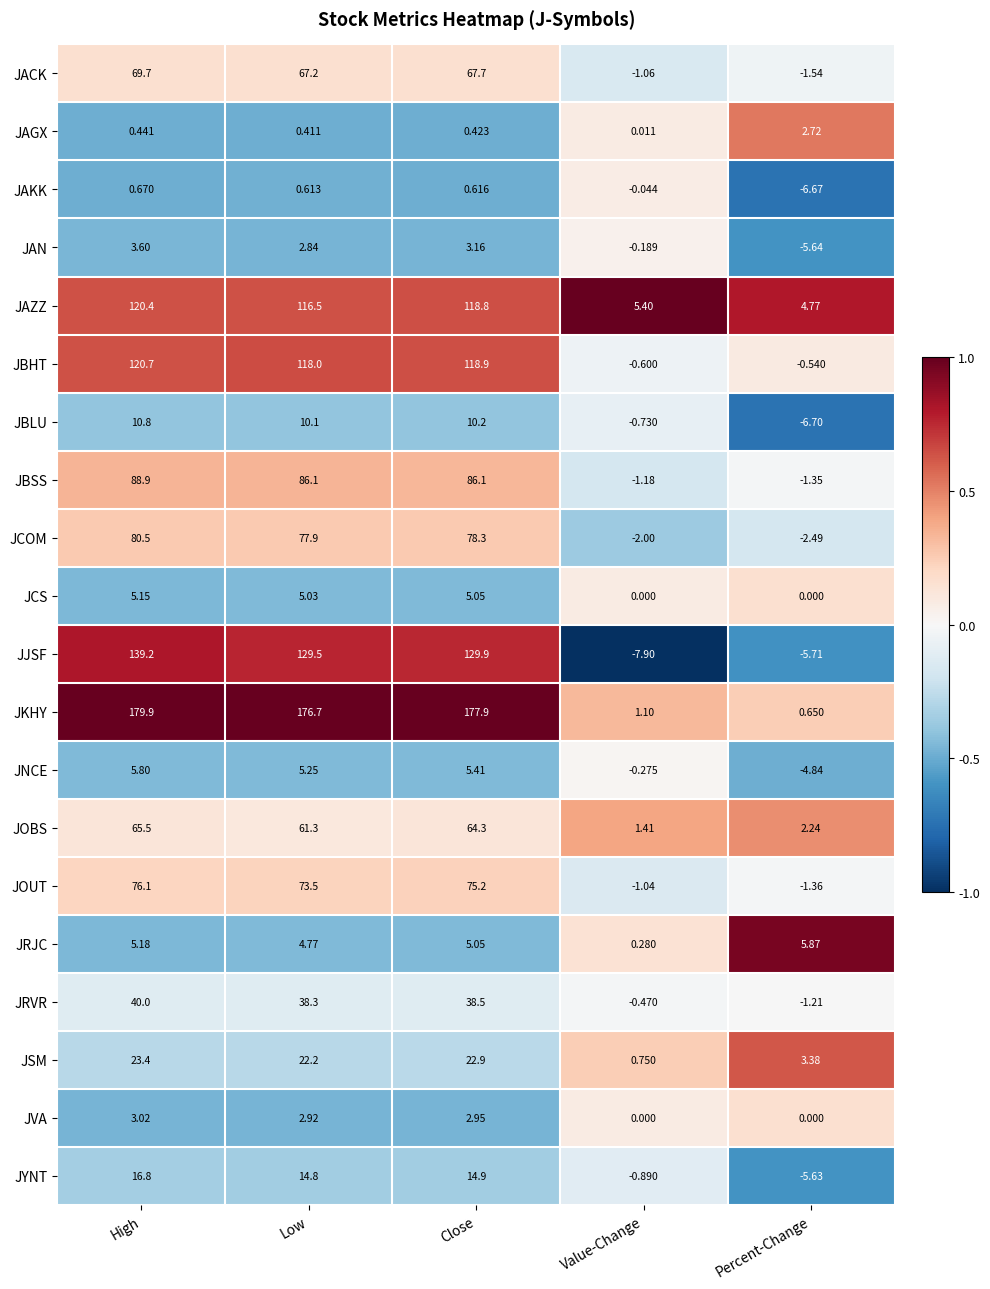

Which series has the widest spread of values?

JKHY